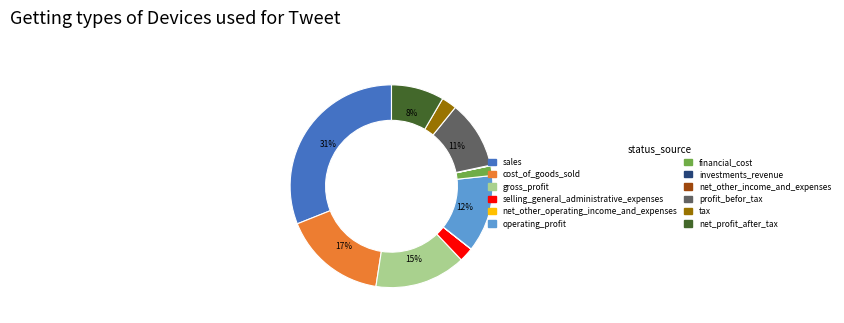

Which slice is the largest?

sales